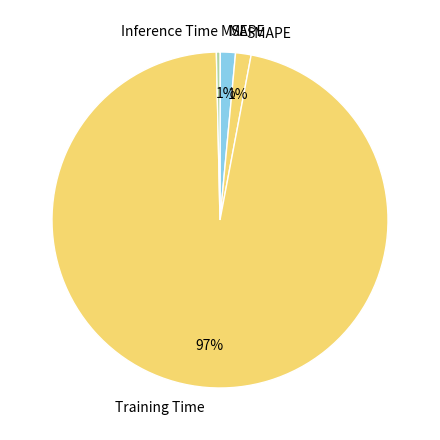

Between Training Time and Inference Time, which is larger?

Training Time